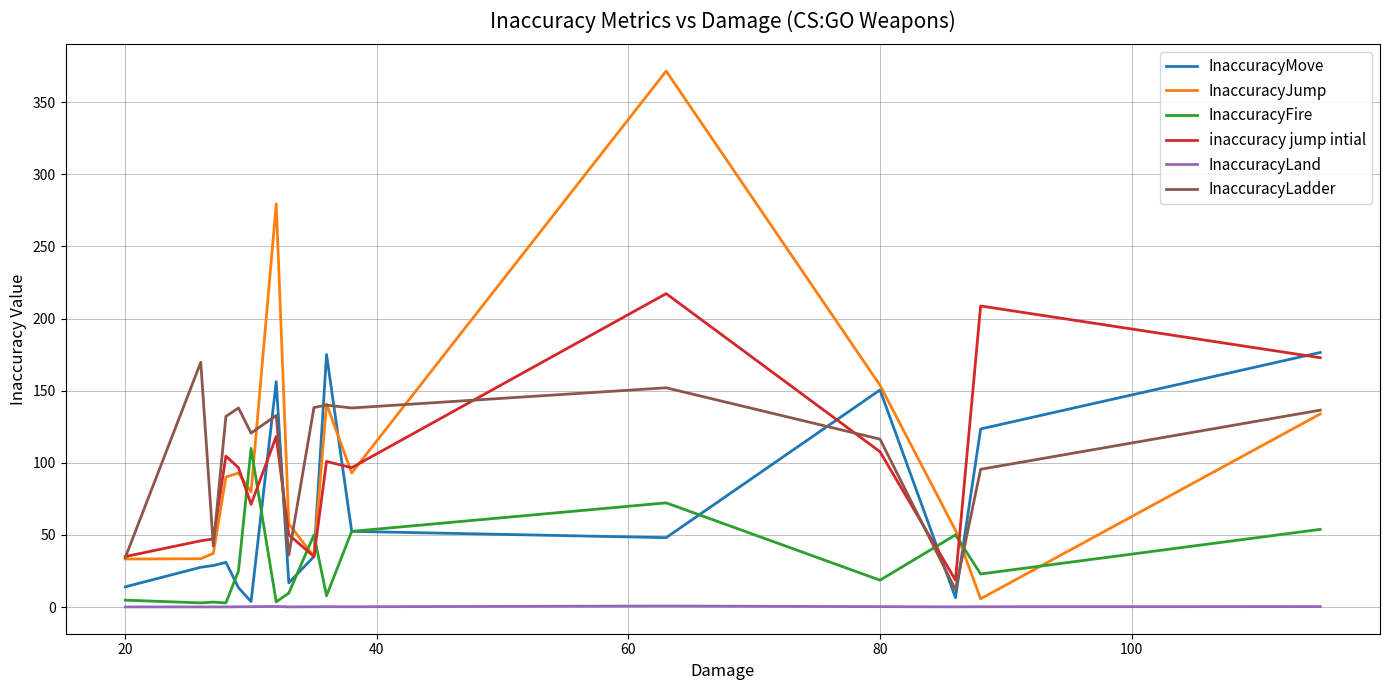

What is the highest value of the inaccuracy jump intial series?

217.3